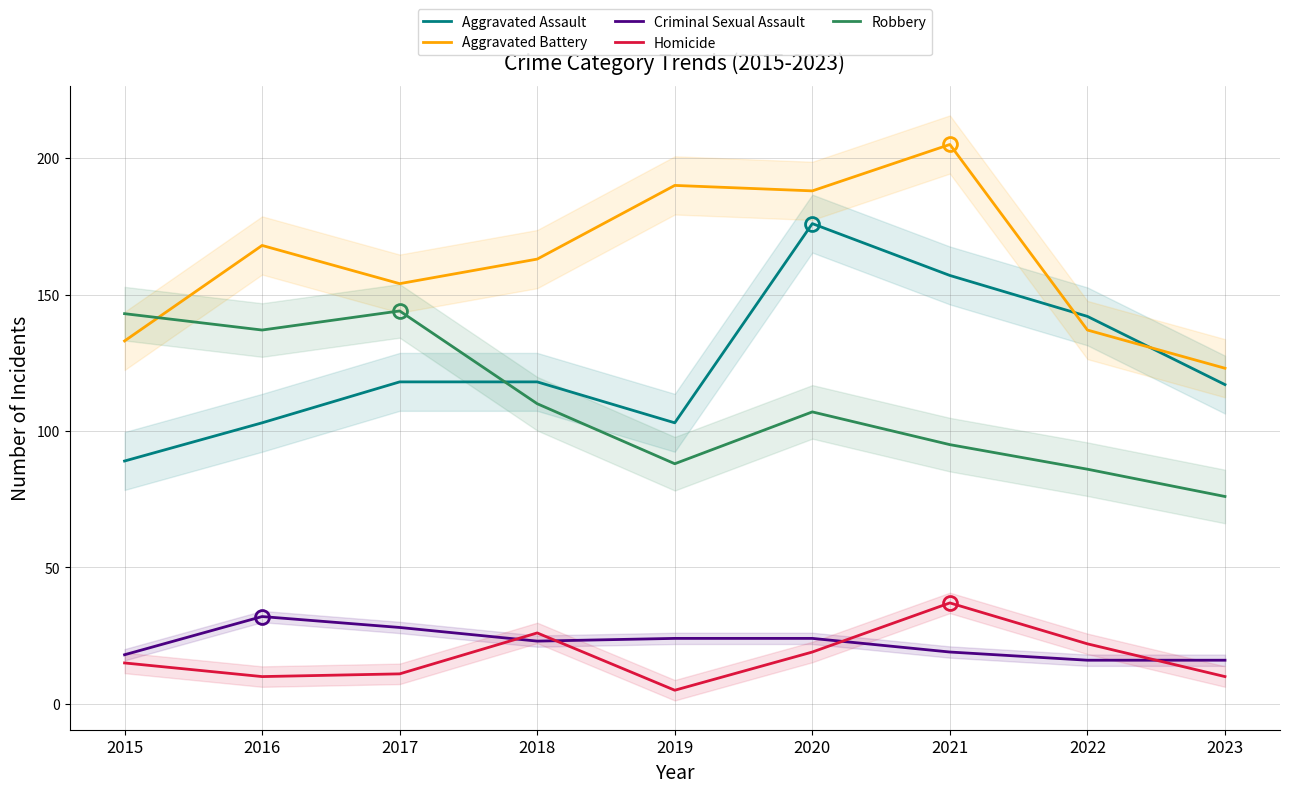

Which series ends up on top after the final intersection of Robbery and Aggravated Battery?

Aggravated Battery